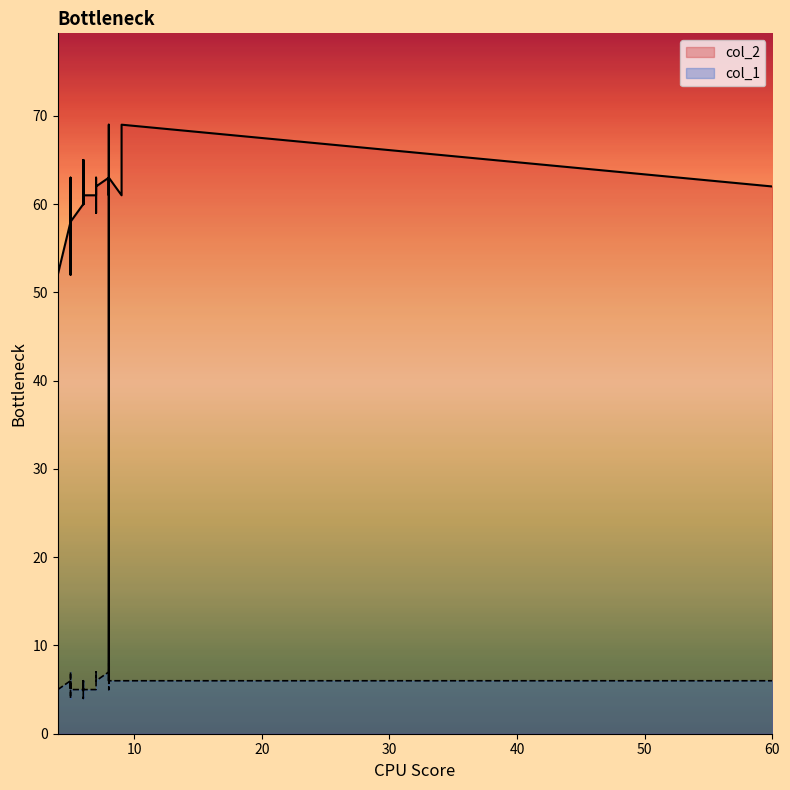

What is the value of the col_1 point at the 2nd from the left?

6